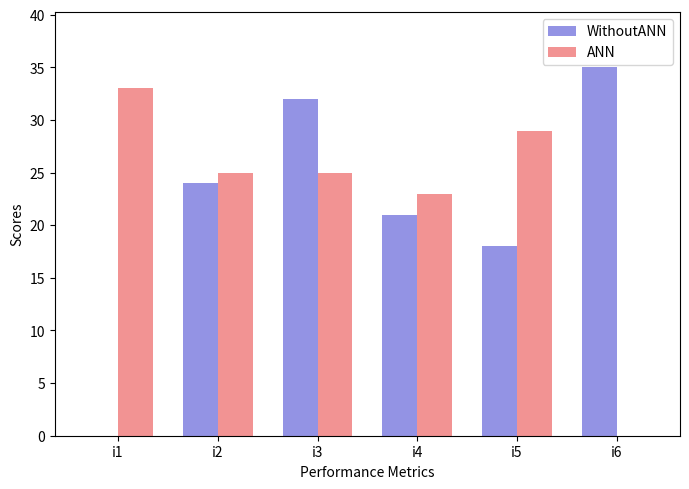

Does the chart contain stacked bars?

No